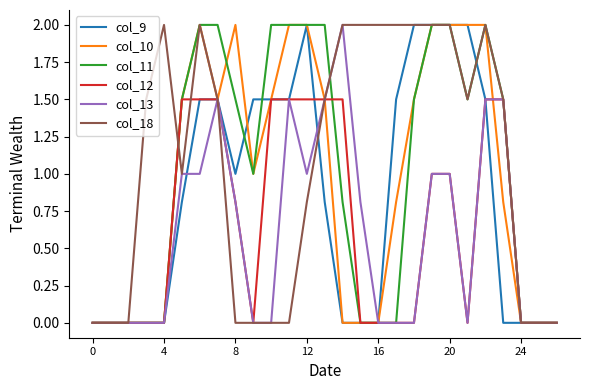

What is the greatest value displayed?

2.0